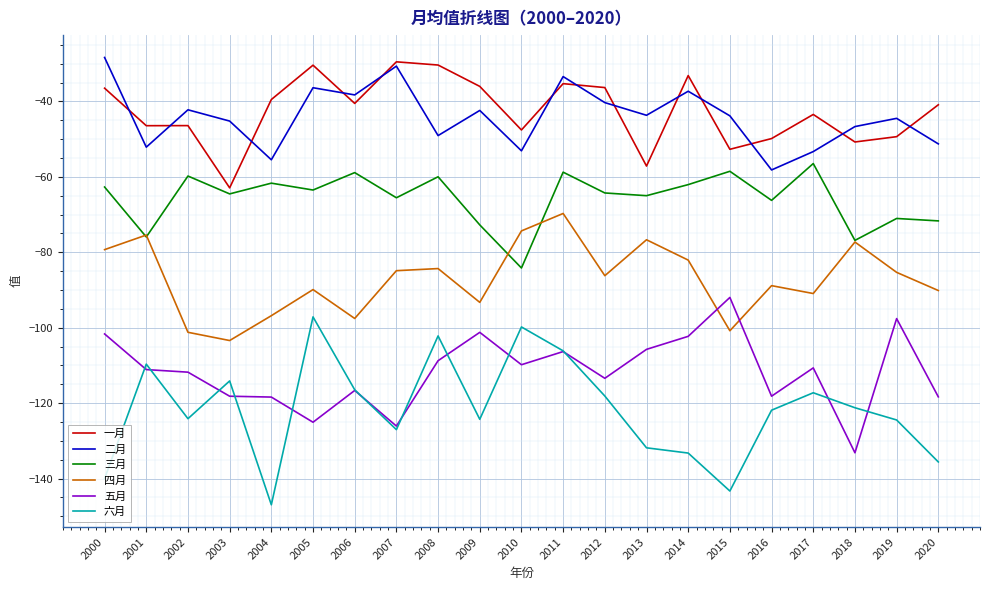

At which category is the sum across all series the highest?

2011